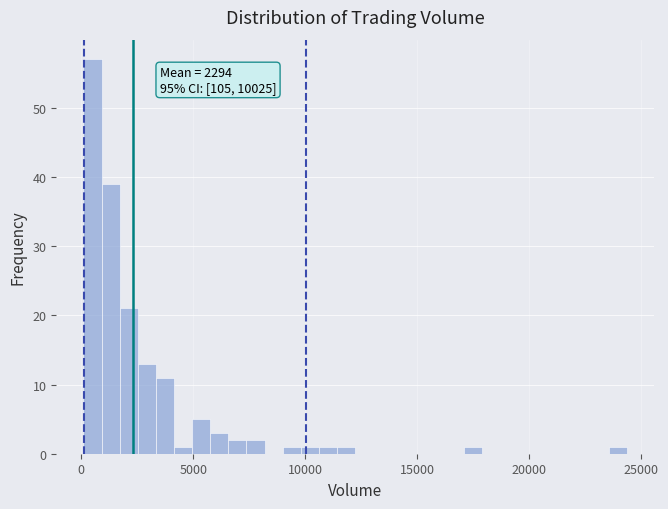

Read against the x-axis, roughly where is the centre of the tallest bar?

500